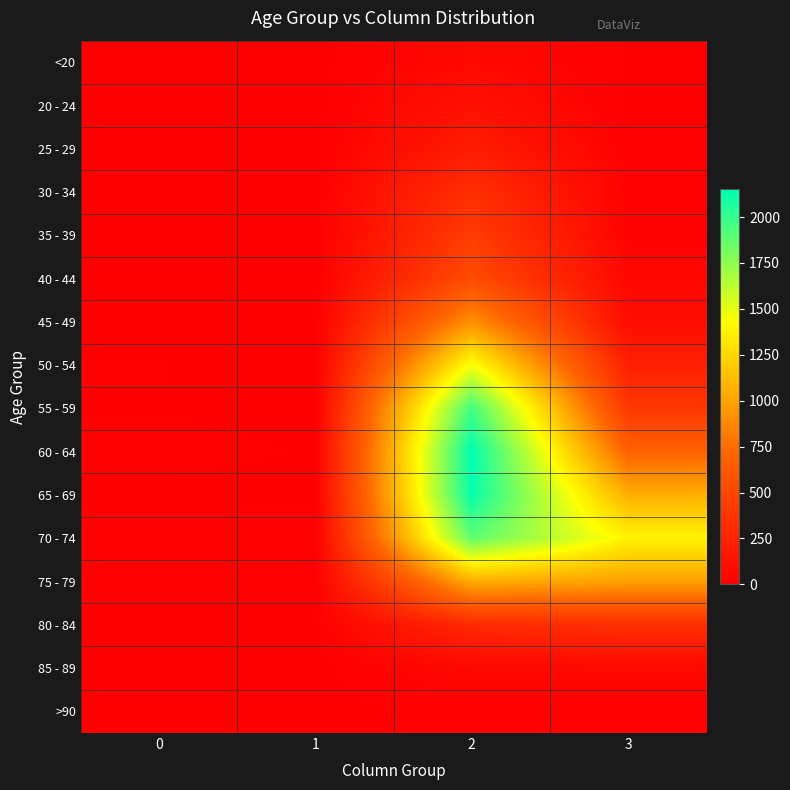

What is the spread (max minus min) of values at 2?

2136